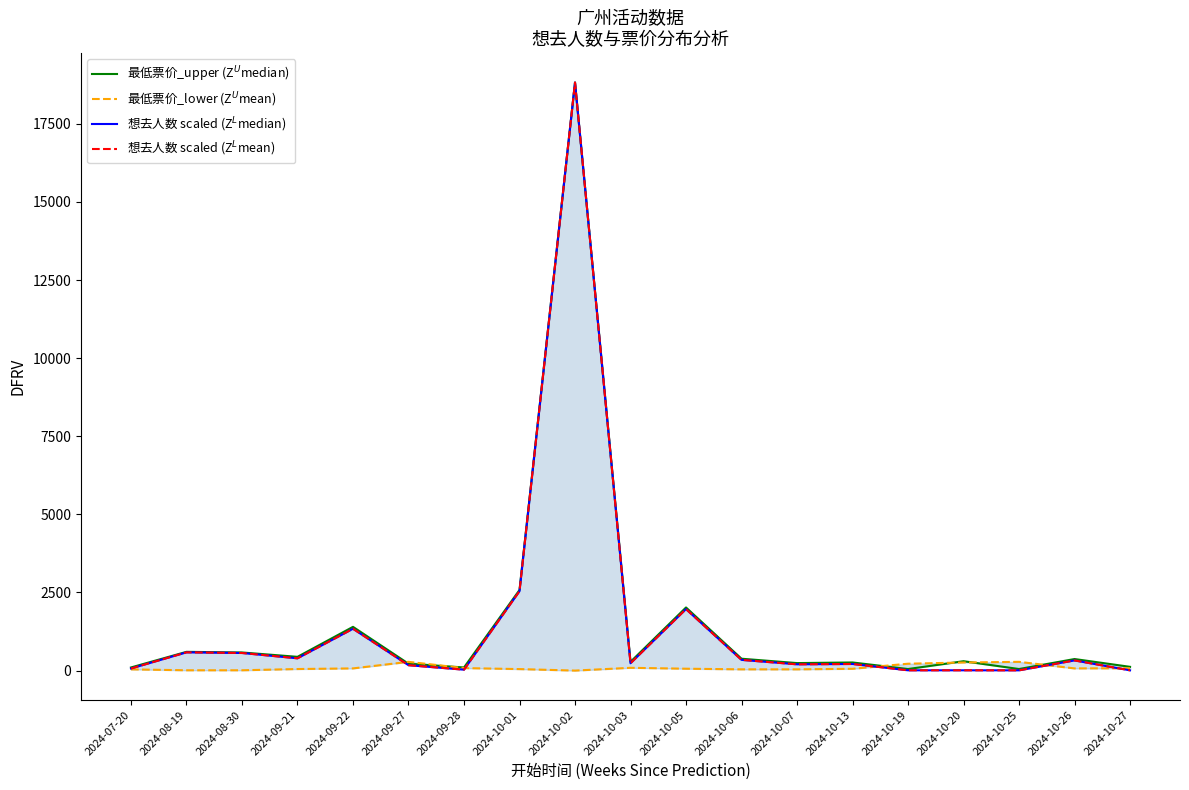

How many values in the 最低票价_upper (Z$^U$median) series exceed 300?

9